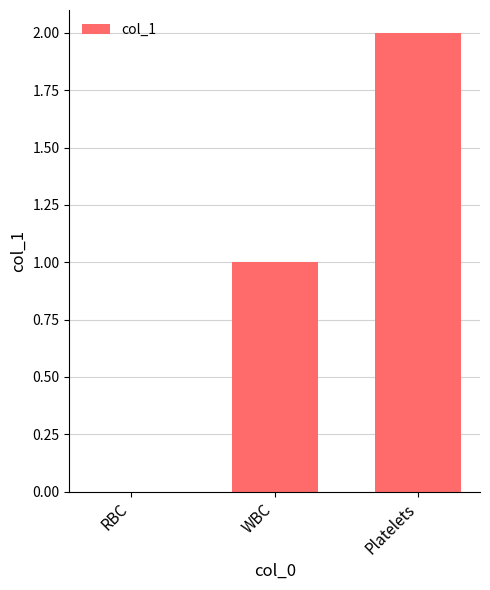

What is the maximum value shown in the chart?

2